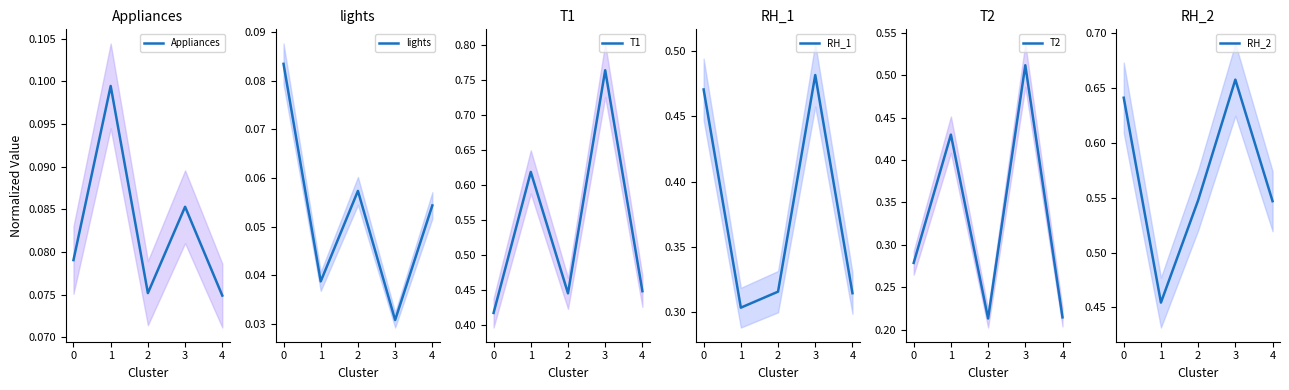

How many T2 values are between 0 and 1?

5